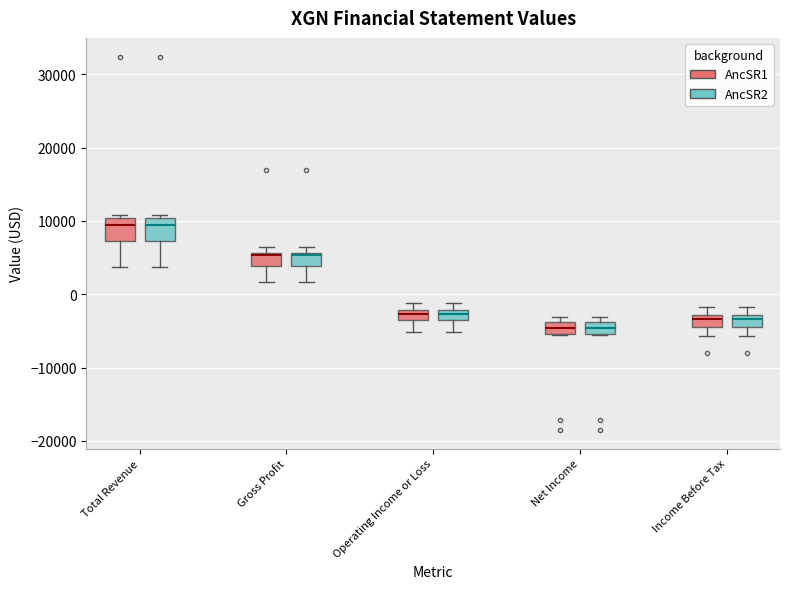

Where is the upper edge of the box for Net Income (AncSR2) on the y-axis? The values are not printed on the chart, so give them approximately, as read against the axis.

-4000